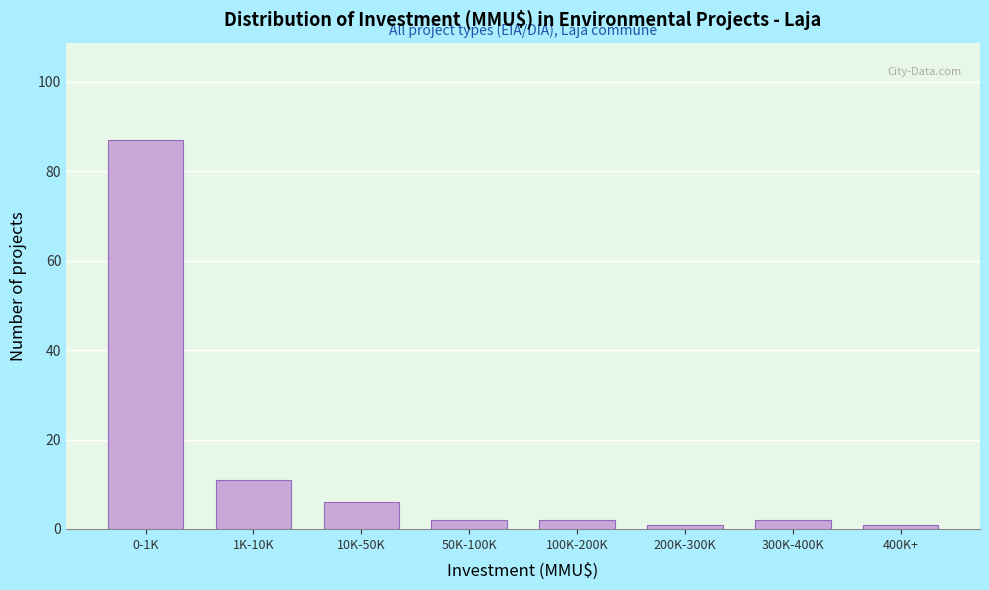

Reading left to right, extract all data points from this chart.

87	11	6	2	2	1	2	1